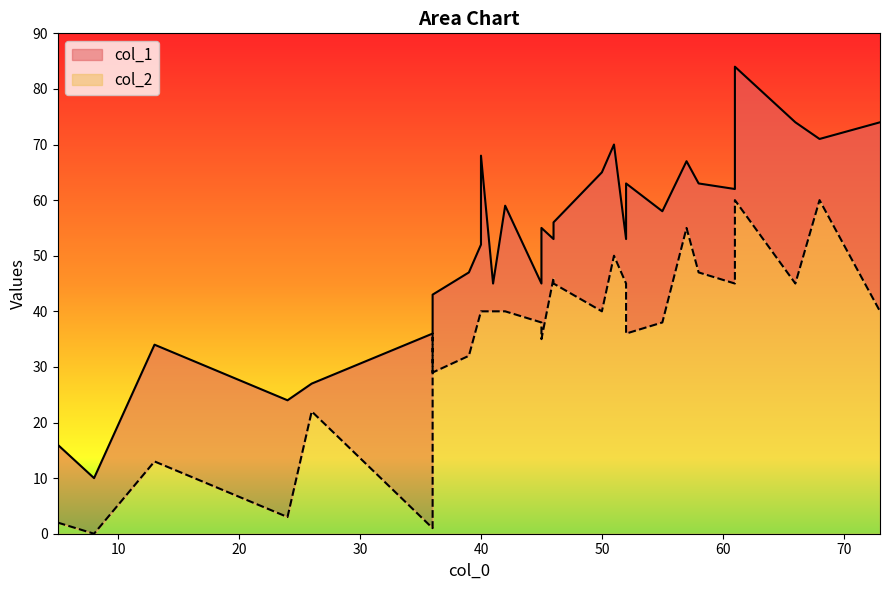

List the series in order of their overall mean, highest first.

col_1, col_2